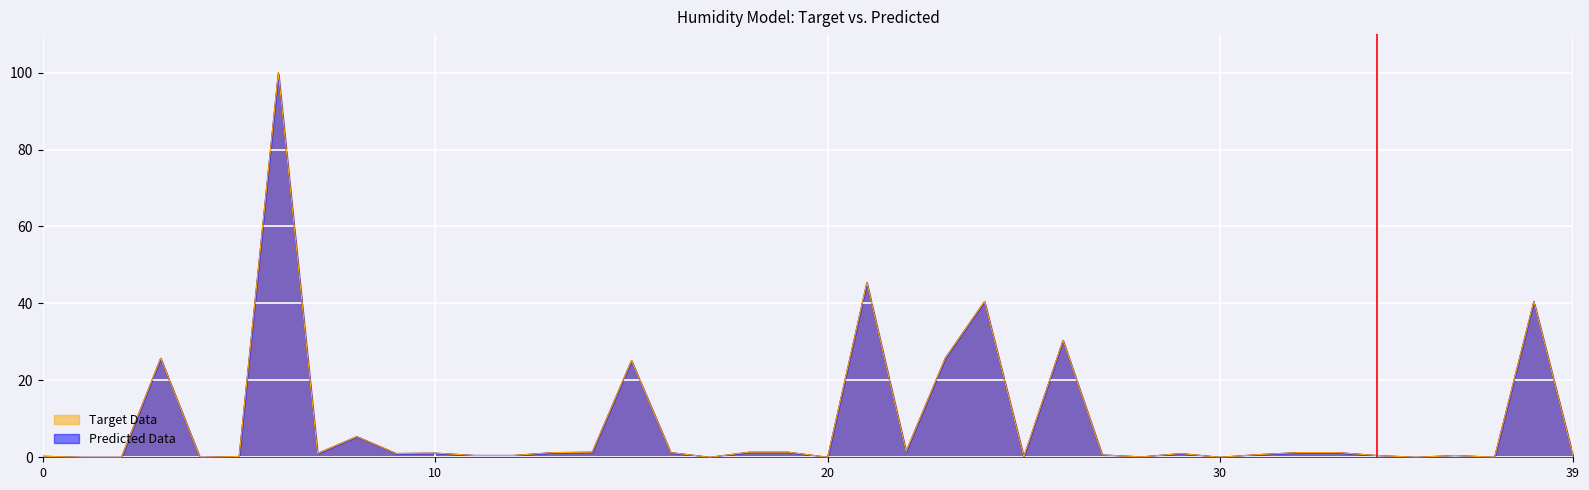

True or false: Target Data has more than 0 interior local peaks.

True